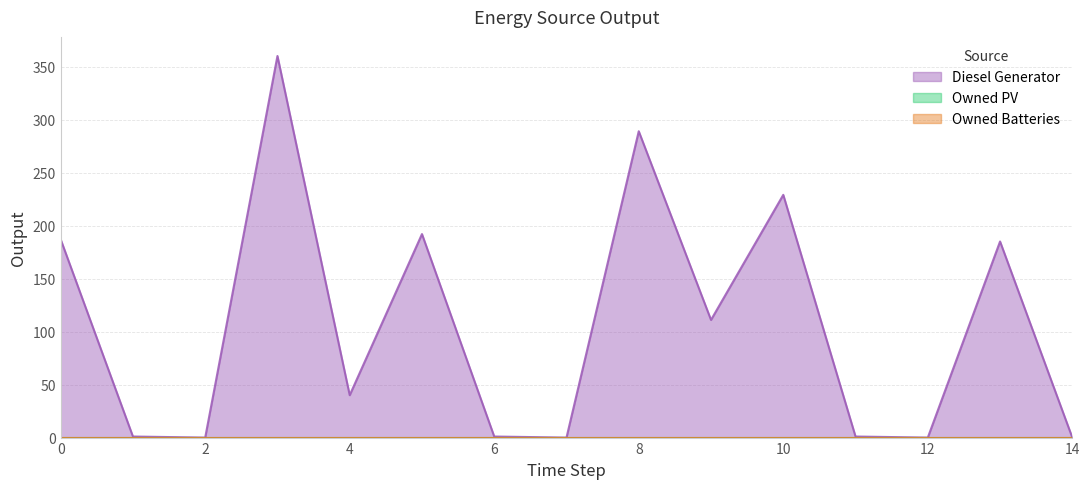

How many data points does each series have?

15